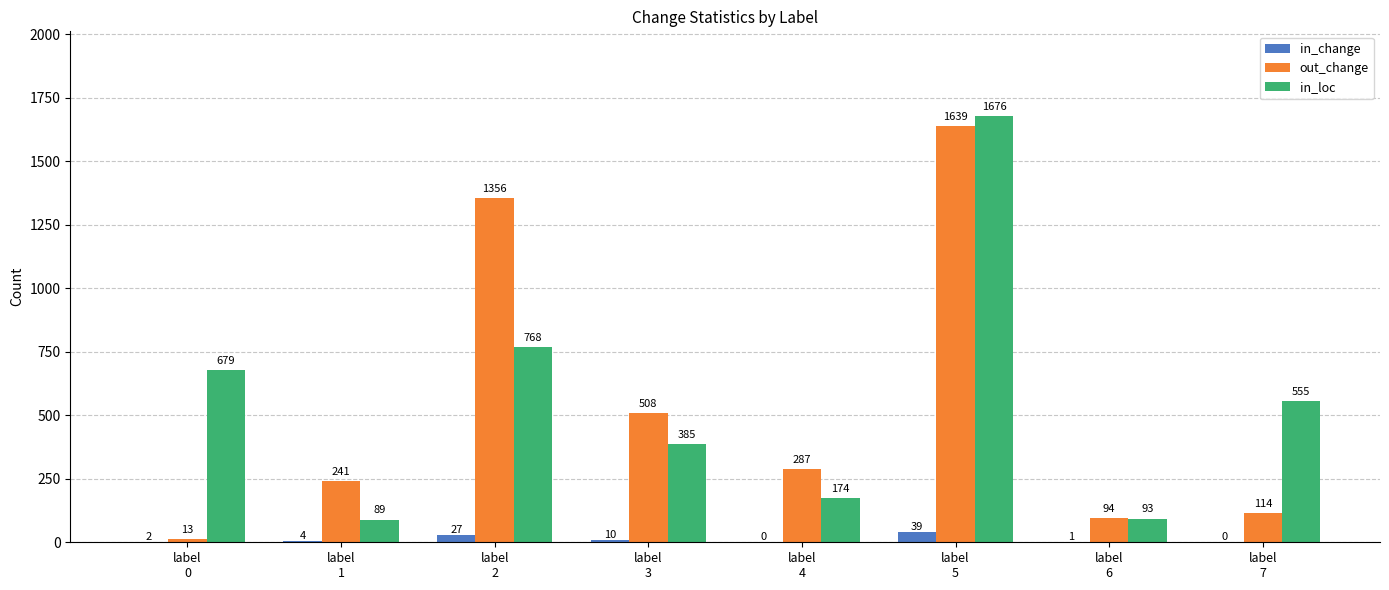

Between label
2 and label
7, which series saw the biggest shift?

out_change